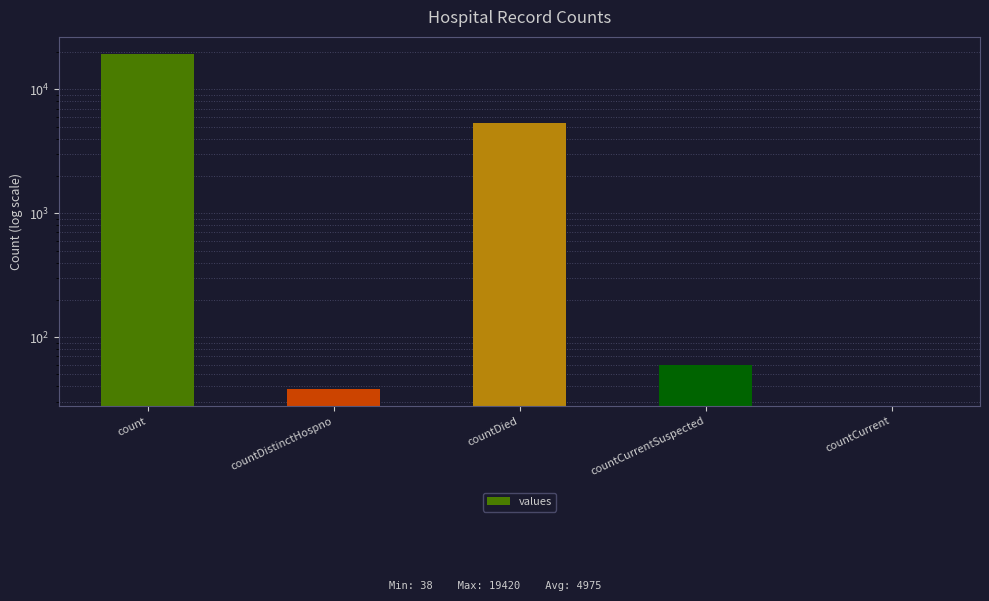

True or false: the data shows 0 at countCurrent.

True